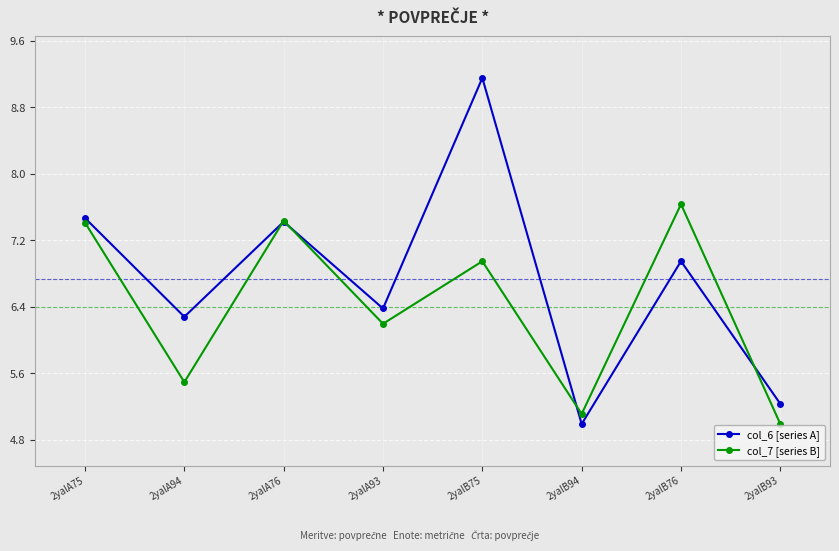

How many interior local valleys does the col_6 [series A] series have?

3